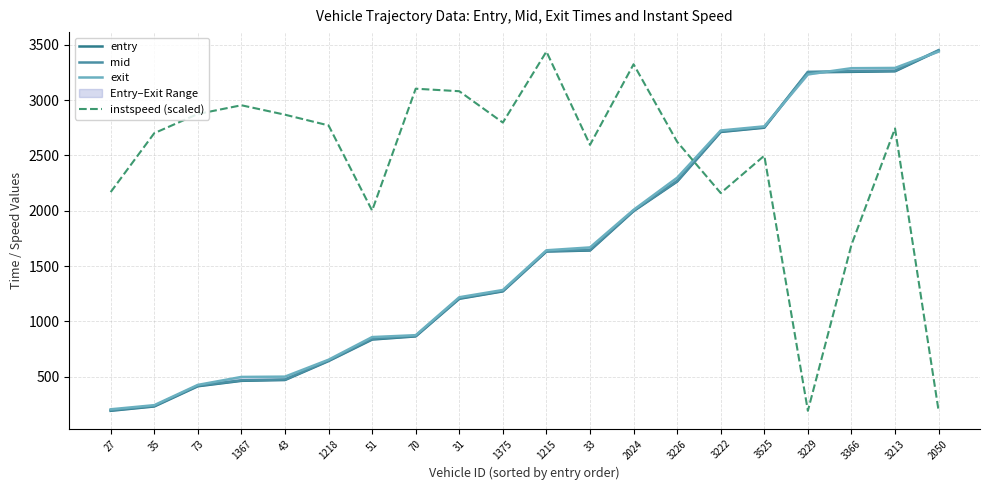

Is it true that entry equals 884.8 at 3525?

False